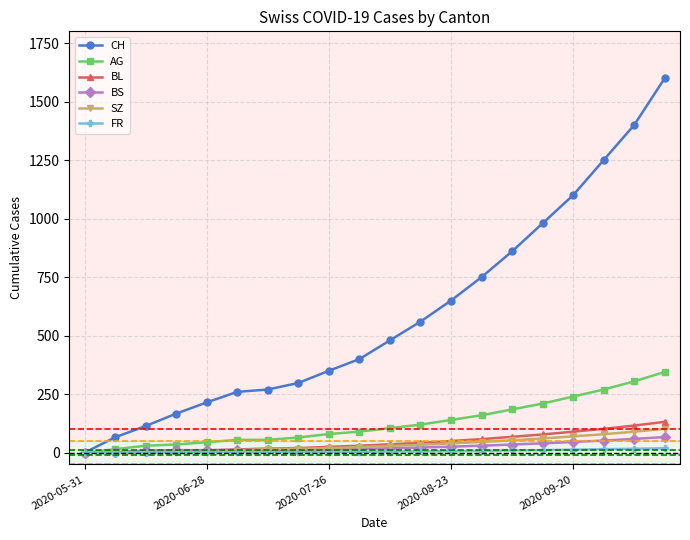

Which series has the widest spread of values?

CH